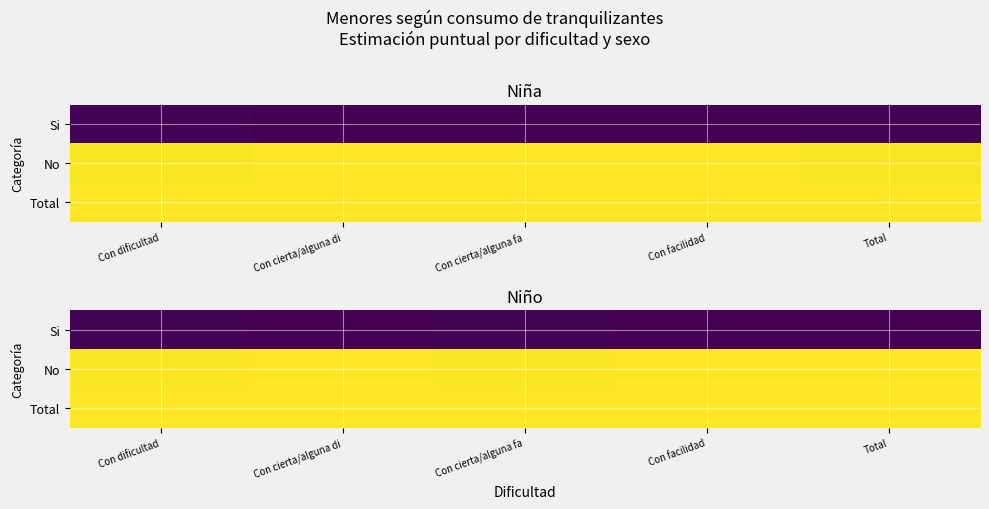

Which label corresponds to the smallest value in the chart?

Con facilidad